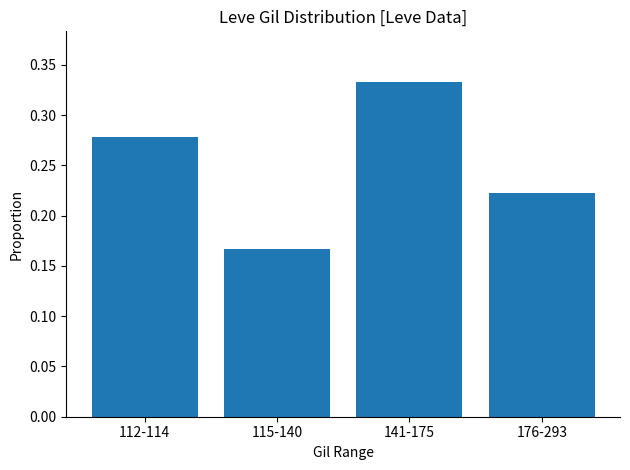

How many bars are there in total?

4